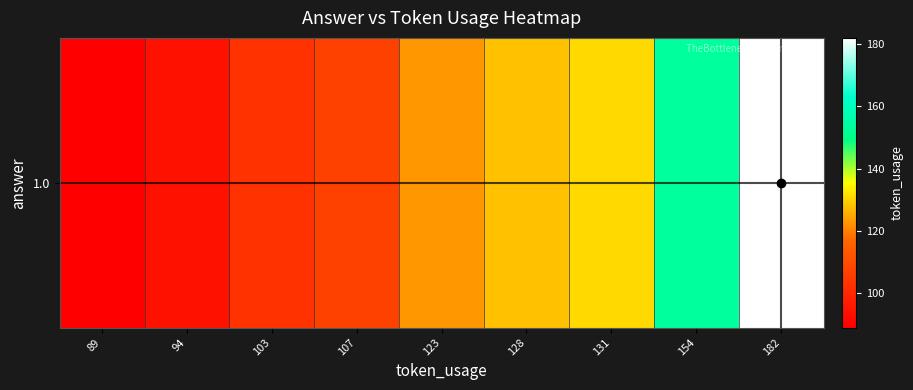

Which category has the highest value across all series?

182